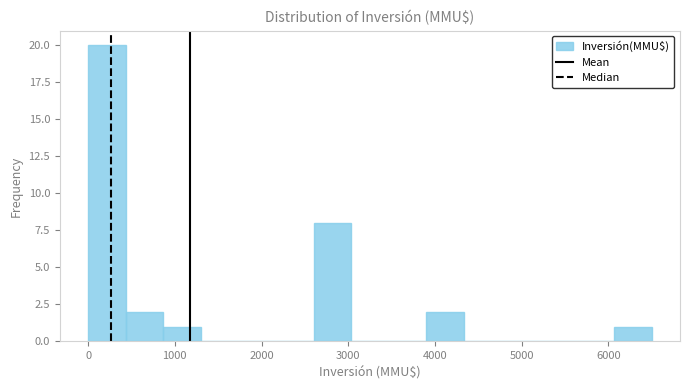

What is the height of the bar covering 900 to 1300 on the x-axis? Neither the bar edges nor the heights are printed on the chart, so give them approximately, as read against the axes.

1